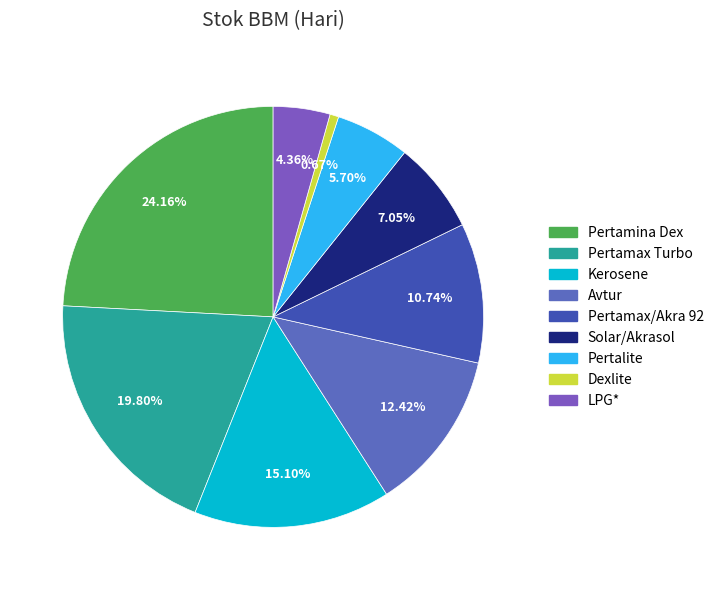

The Dexlite slice represents 1% of the pie. True or false?

True